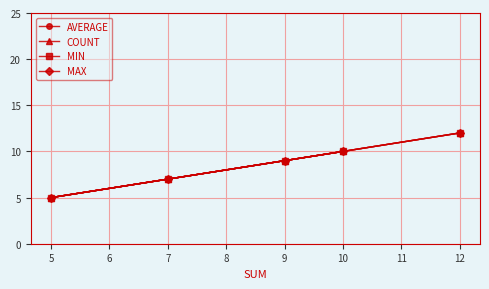

At how many categories does at least one series exceed 11?

1